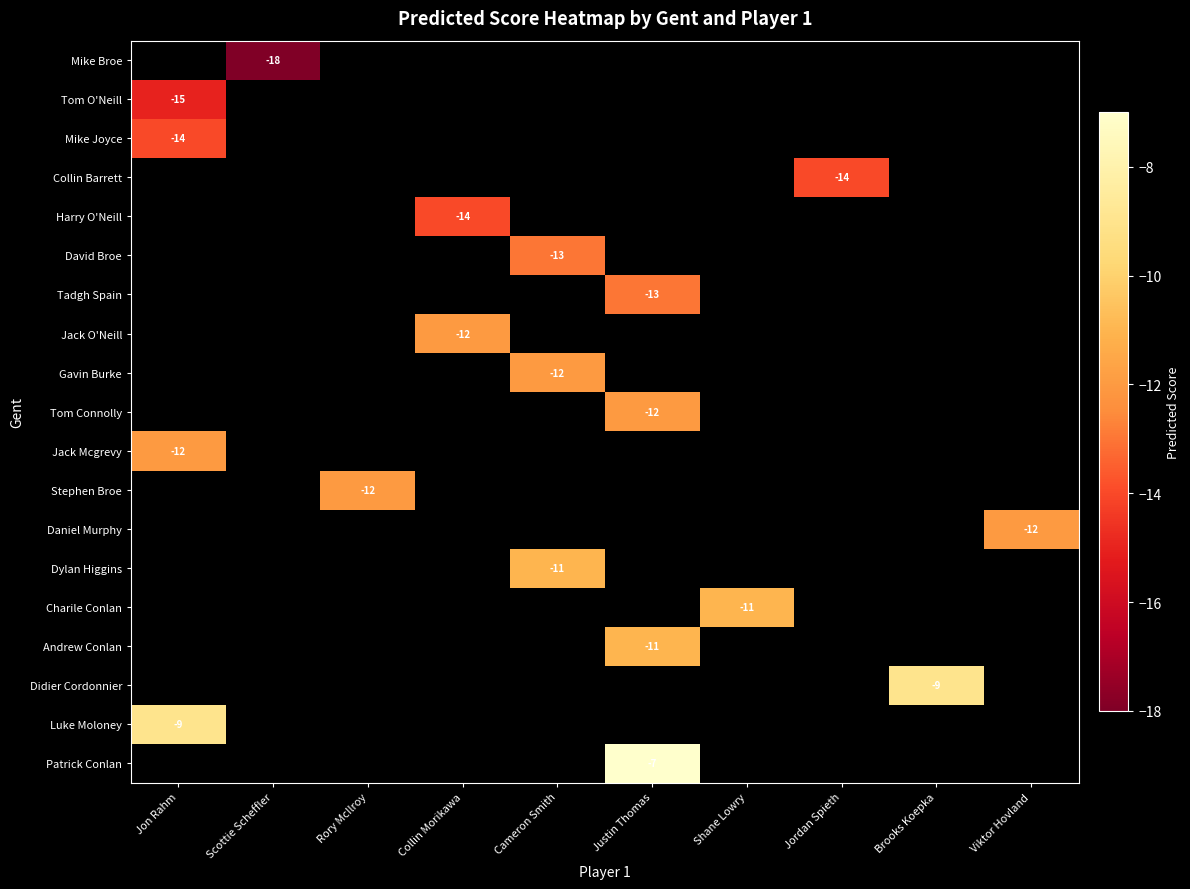

Between Viktor Hovland and Rory McIlroy, which is larger?

Rory McIlroy